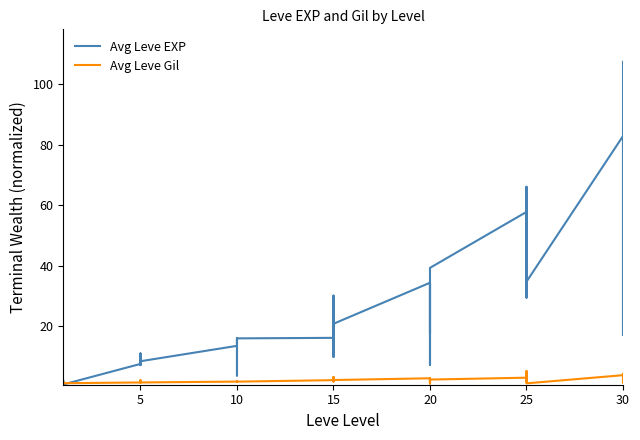

In Avg Leve Gil, how many points are higher than both neighbors (excluding endpoints)?

12